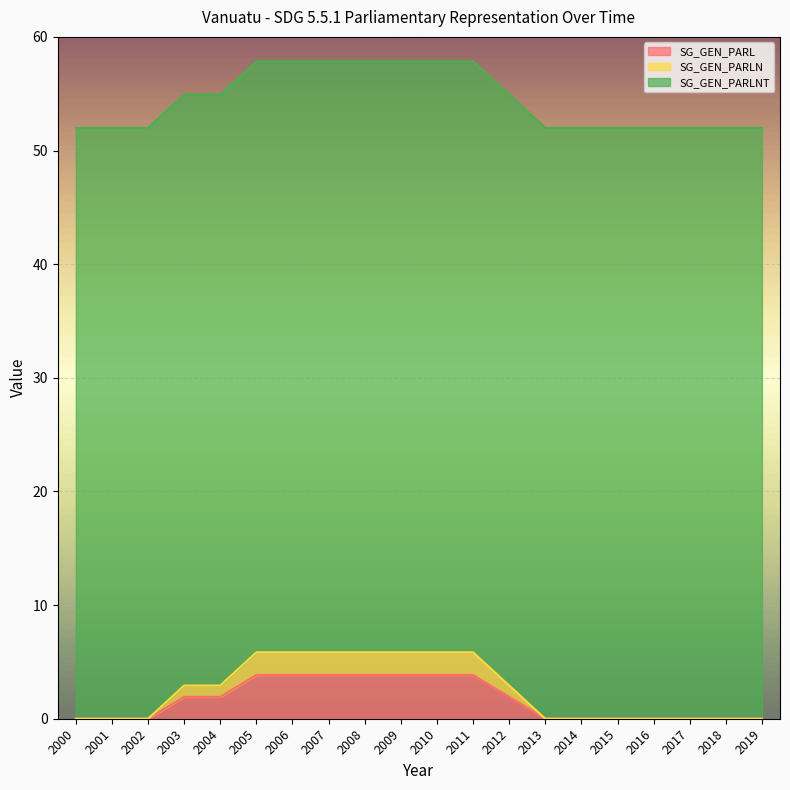

How many positive values does the SG_GEN_PARL series have?

10